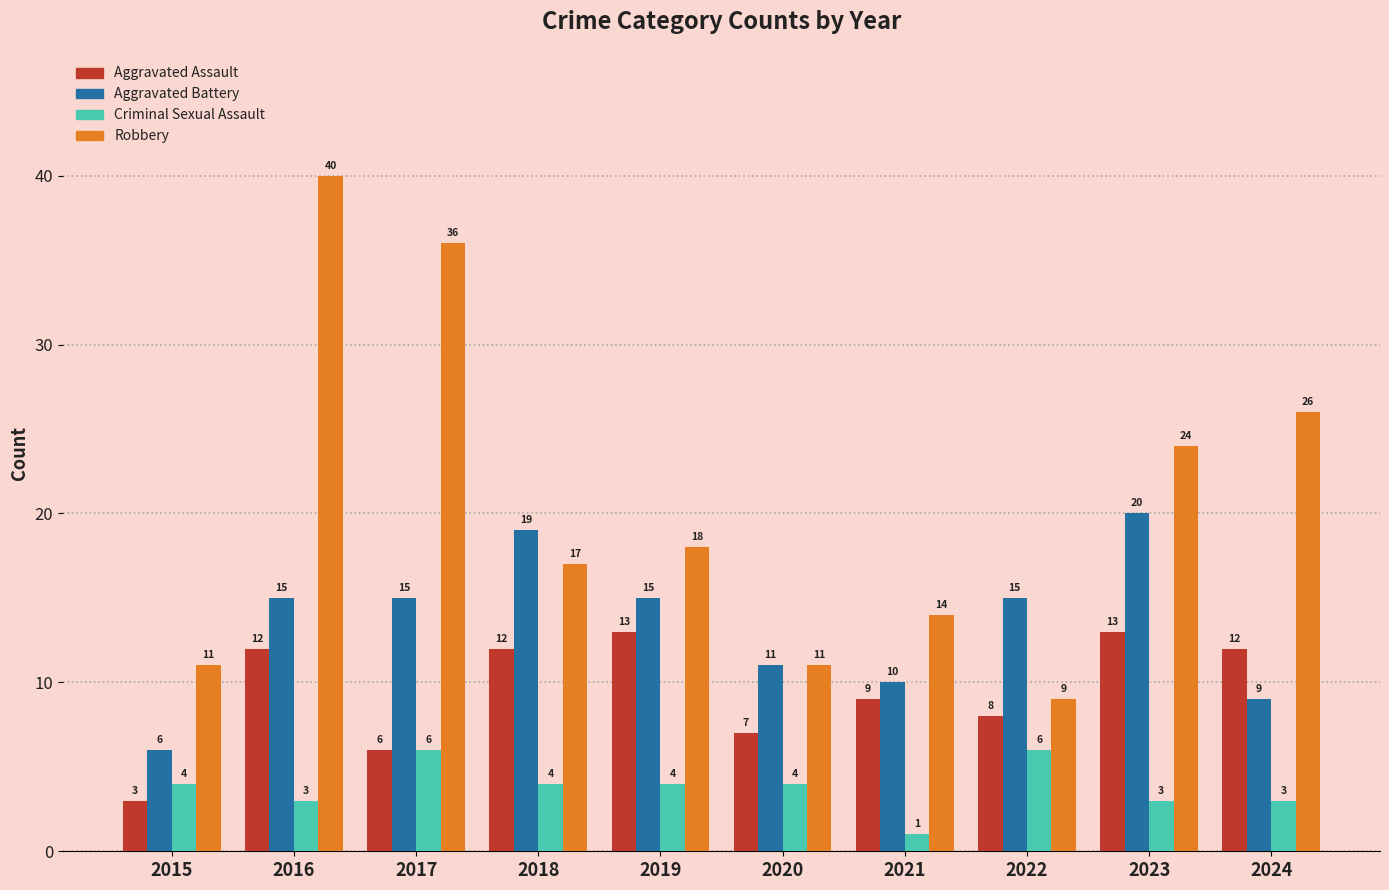

Rank the series by their maximum value, from highest to lowest.

Robbery, Aggravated Battery, Aggravated Assault, Criminal Sexual Assault